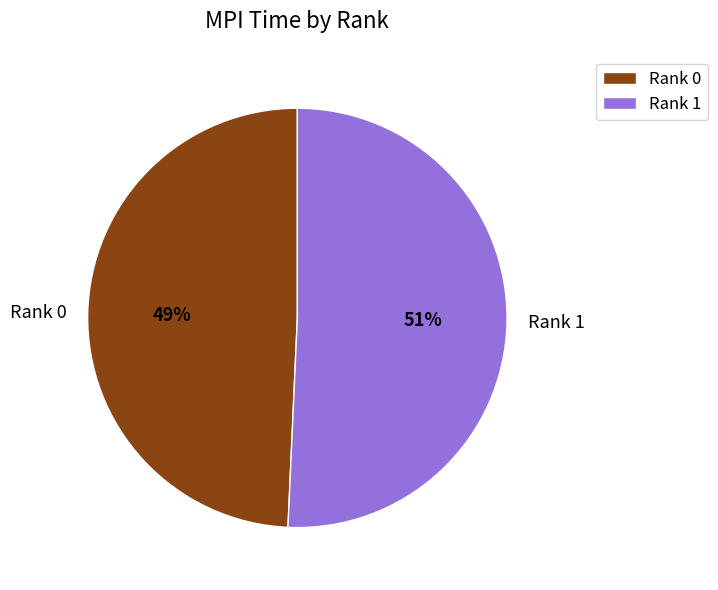

Which has a higher value, Rank 0 or Rank 1?

Rank 1